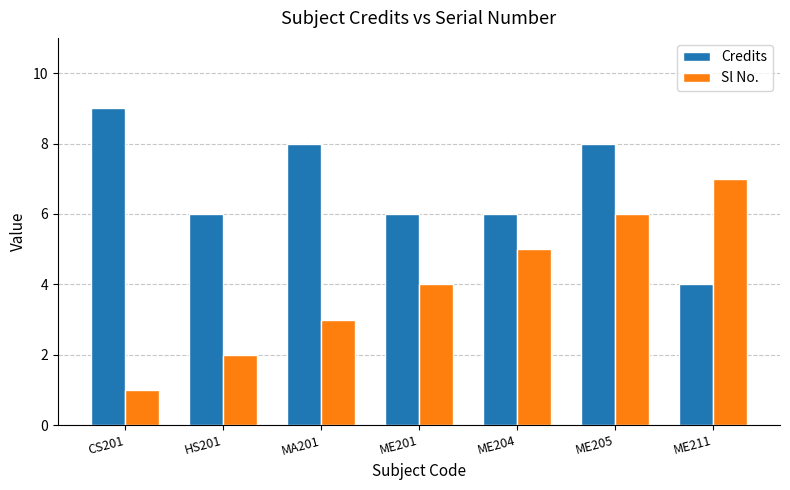

Reading left to right, what are all the values shown in this chart?

Credits: CS201=9	HS201=6	MA201=8	ME201=6	ME204=6	ME205=8	ME211=4
Sl No.: CS201=1	HS201=2	MA201=3	ME201=4	ME204=5	ME205=6	ME211=7